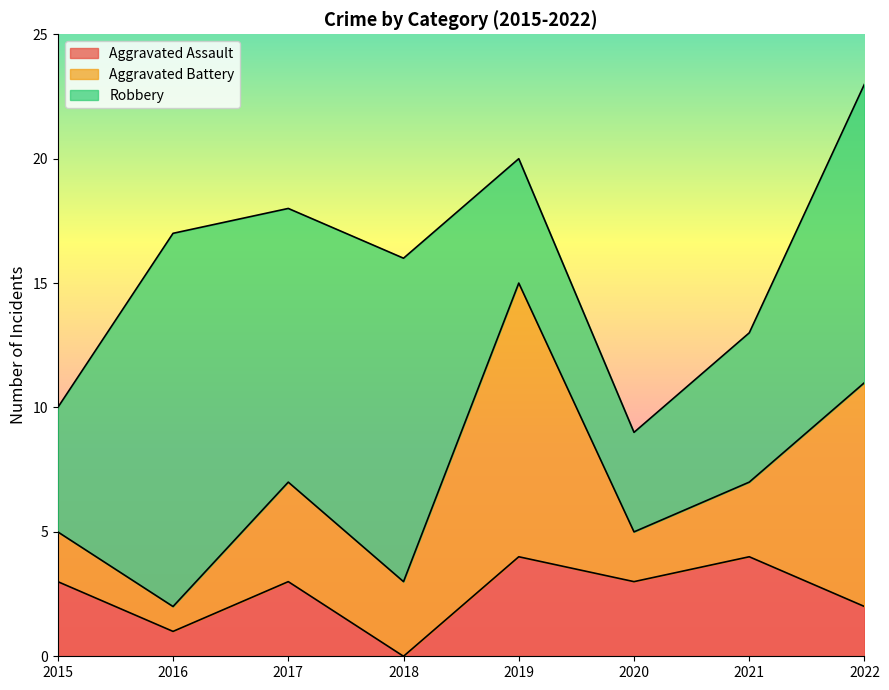

What is the sum of the Robbery values at 2018 and 2021?

19